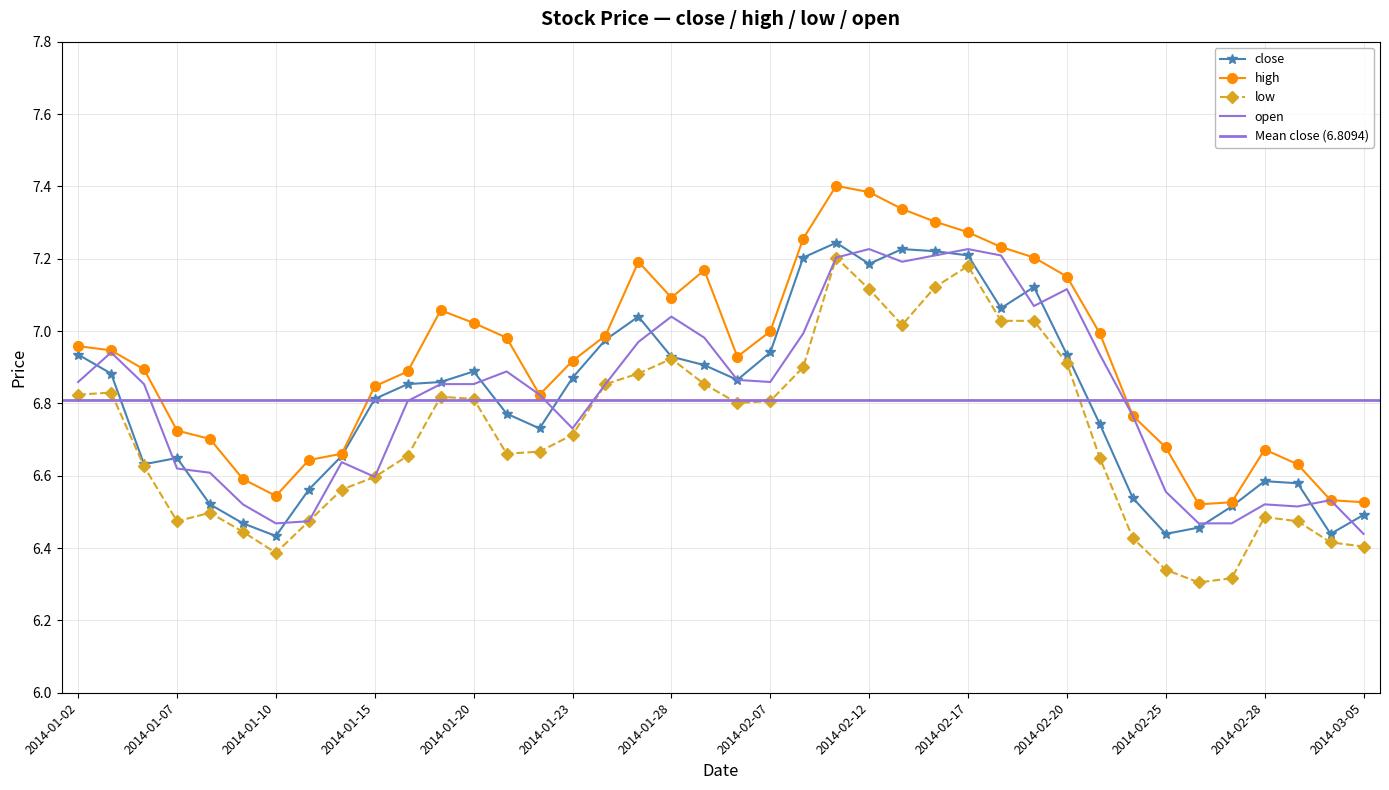

Reading right to left, what are all the values shown in this chart?

close: 2014-03-05=6.5	2014-03-04=6.4	2014-03-03=6.6	2014-02-28=6.6	2014-02-27=6.5	2014-02-26=6.5	2014-02-25=6.4	2014-02-24=6.5	2014-02-21=6.7	2014-02-20=6.9	2014-02-19=7.1	2014-02-18=7.1	2014-02-17=7.2	2014-02-14=7.2	2014-02-13=7.2	2014-02-12=7.2	2014-02-11=7.2	2014-02-10=7.2	2014-02-07=6.9	2014-01-30=6.9	2014-01-29=6.9	2014-01-28=6.9	2014-01-27=7.0	2014-01-24=7.0	2014-01-23=6.9	2014-01-22=6.7	2014-01-21=6.8	2014-01-20=6.9	2014-01-17=6.9	2014-01-16=6.9	2014-01-15=6.8	2014-01-14=6.7	2014-01-13=6.6	2014-01-10=6.4	2014-01-09=6.5	2014-01-08=6.5	2014-01-07=6.6	2014-01-06=6.6	2014-01-03=6.9	2014-01-02=6.9
high: 2014-03-05=6.5	2014-03-04=6.5	2014-03-03=6.6	2014-02-28=6.7	2014-02-27=6.5	2014-02-26=6.5	2014-02-25=6.7	2014-02-24=6.8	2014-02-21=7.0	2014-02-20=7.2	2014-02-19=7.2	2014-02-18=7.2	2014-02-17=7.3	2014-02-14=7.3	2014-02-13=7.3	2014-02-12=7.4	2014-02-11=7.4	2014-02-10=7.3	2014-02-07=7.0	2014-01-30=6.9	2014-01-29=7.2	2014-01-28=7.1	2014-01-27=7.2	2014-01-24=7.0	2014-01-23=6.9	2014-01-22=6.8	2014-01-21=7.0	2014-01-20=7.0	2014-01-17=7.1	2014-01-16=6.9	2014-01-15=6.8	2014-01-14=6.7	2014-01-13=6.6	2014-01-10=6.5	2014-01-09=6.6	2014-01-08=6.7	2014-01-07=6.7	2014-01-06=6.9	2014-01-03=6.9	2014-01-02=7.0
low: 2014-03-05=6.4	2014-03-04=6.4	2014-03-03=6.5	2014-02-28=6.5	2014-02-27=6.3	2014-02-26=6.3	2014-02-25=6.3	2014-02-24=6.4	2014-02-21=6.6	2014-02-20=6.9	2014-02-19=7.0	2014-02-18=7.0	2014-02-17=7.2	2014-02-14=7.1	2014-02-13=7.0	2014-02-12=7.1	2014-02-11=7.2	2014-02-10=6.9	2014-02-07=6.8	2014-01-30=6.8	2014-01-29=6.9	2014-01-28=6.9	2014-01-27=6.9	2014-01-24=6.9	2014-01-23=6.7	2014-01-22=6.7	2014-01-21=6.7	2014-01-20=6.8	2014-01-17=6.8	2014-01-16=6.7	2014-01-15=6.6	2014-01-14=6.6	2014-01-13=6.5	2014-01-10=6.4	2014-01-09=6.4	2014-01-08=6.5	2014-01-07=6.5	2014-01-06=6.6	2014-01-03=6.8	2014-01-02=6.8
open: 2014-03-05=6.4	2014-03-04=6.5	2014-03-03=6.5	2014-02-28=6.5	2014-02-27=6.5	2014-02-26=6.5	2014-02-25=6.6	2014-02-24=6.8	2014-02-21=6.9	2014-02-20=7.1	2014-02-19=7.1	2014-02-18=7.2	2014-02-17=7.2	2014-02-14=7.2	2014-02-13=7.2	2014-02-12=7.2	2014-02-11=7.2	2014-02-10=7.0	2014-02-07=6.9	2014-01-30=6.9	2014-01-29=7.0	2014-01-28=7.0	2014-01-27=7.0	2014-01-24=6.9	2014-01-23=6.7	2014-01-22=6.8	2014-01-21=6.9	2014-01-20=6.9	2014-01-17=6.9	2014-01-16=6.8	2014-01-15=6.6	2014-01-14=6.6	2014-01-13=6.5	2014-01-10=6.5	2014-01-09=6.5	2014-01-08=6.6	2014-01-07=6.6	2014-01-06=6.9	2014-01-03=6.9	2014-01-02=6.9